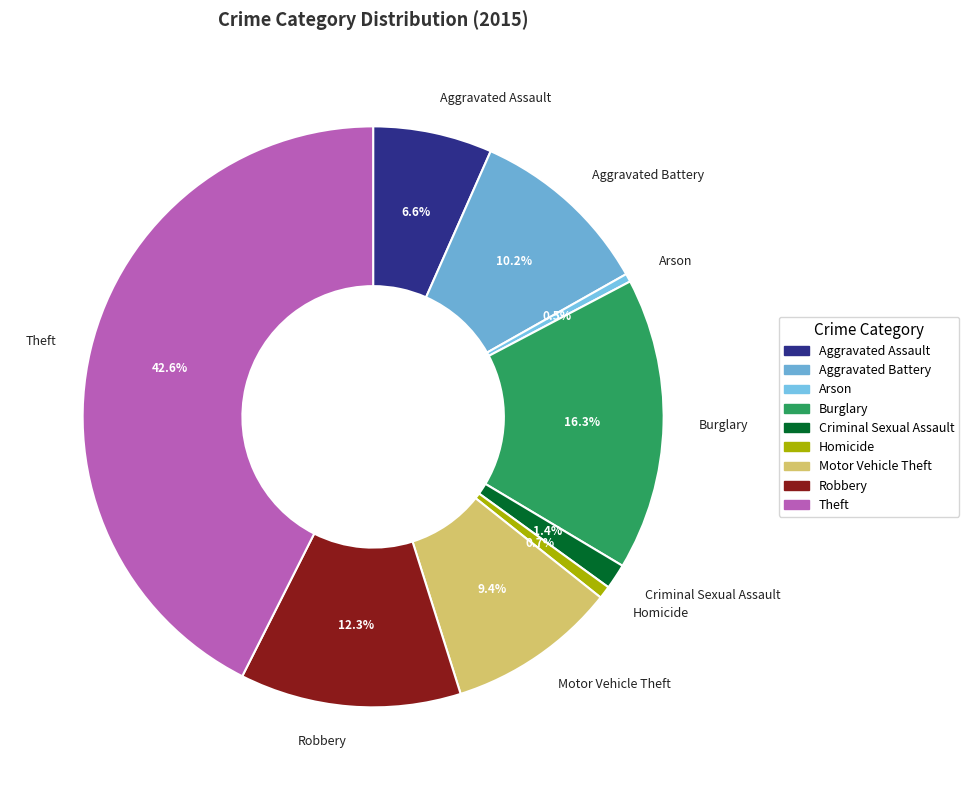

Count the number of slices in the pie.

9